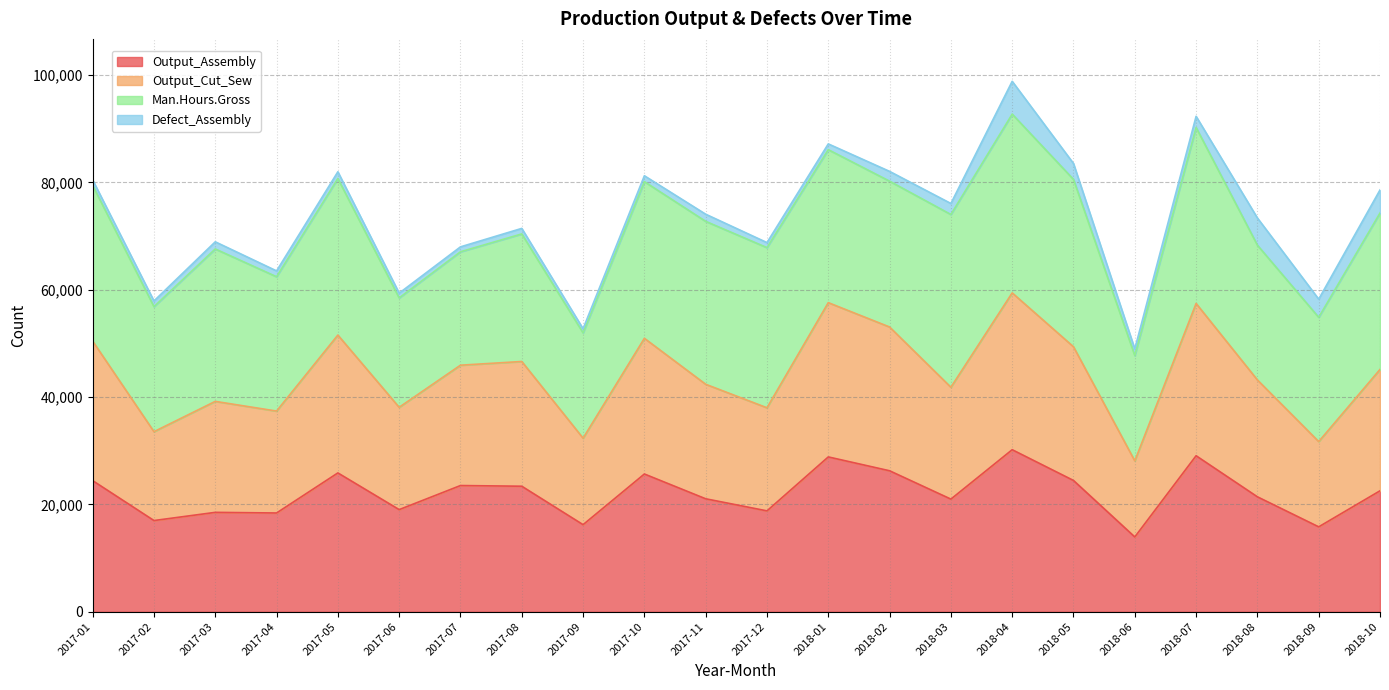

What are all the series names shown in the legend?

Output_Assembly, Output_Cut_Sew, Man.Hours.Gross, Defect_Assembly